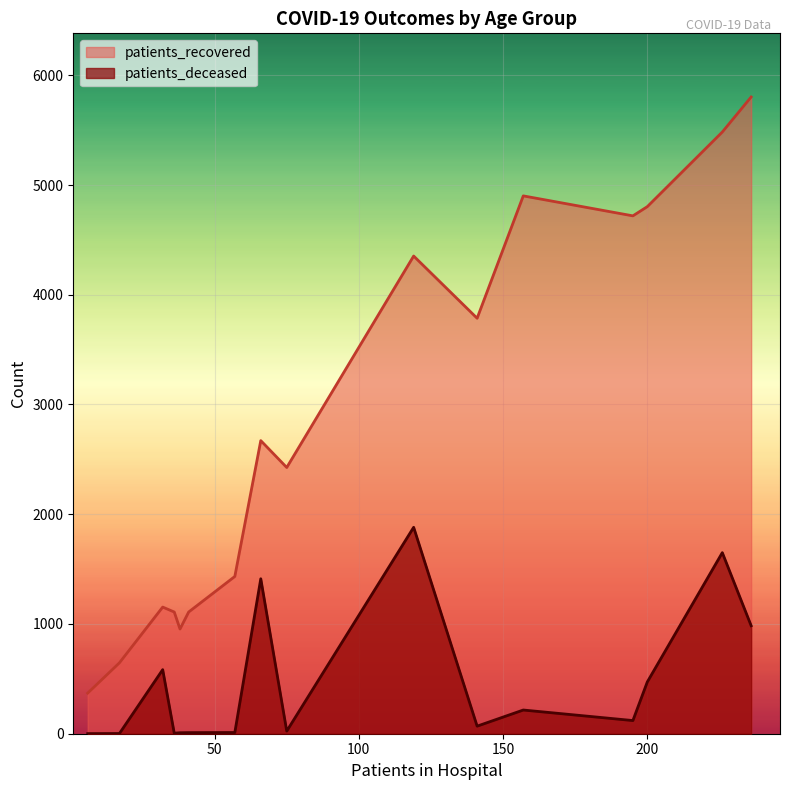

True or false: patients_deceased and patients_recovered intersect in this chart.

False